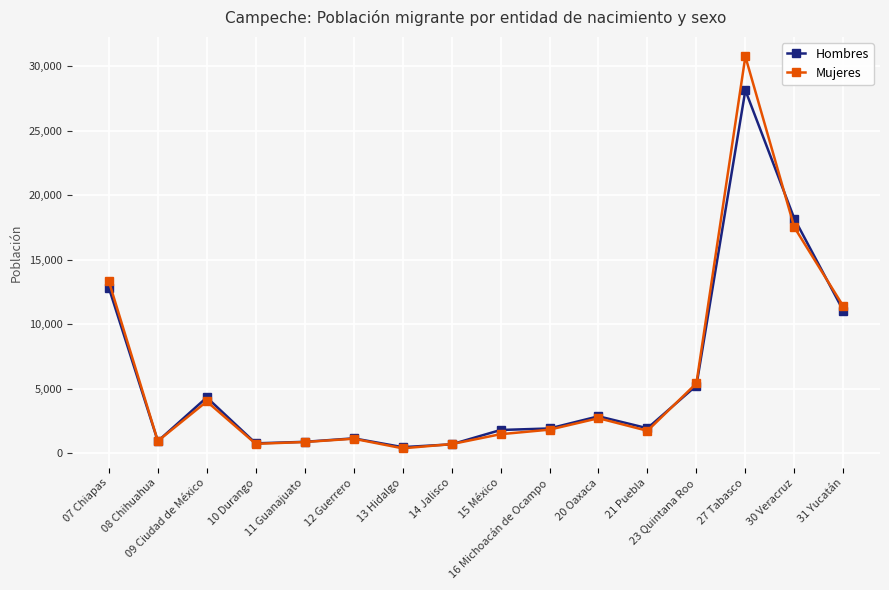

True or false: Mujeres has more than 2 points higher than both neighbors.

True